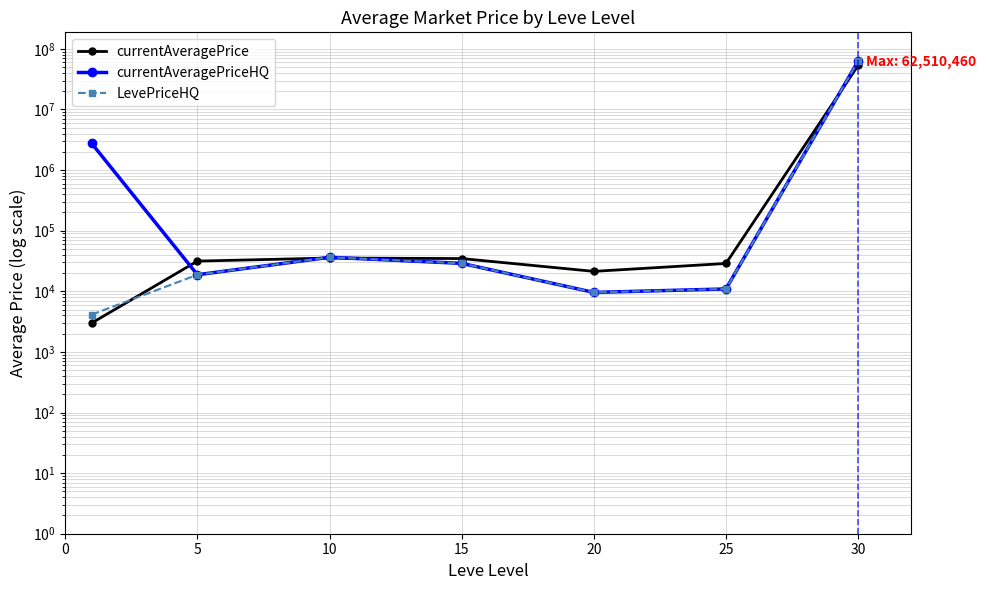

Which series has the largest total across all categories?

currentAveragePriceHQ